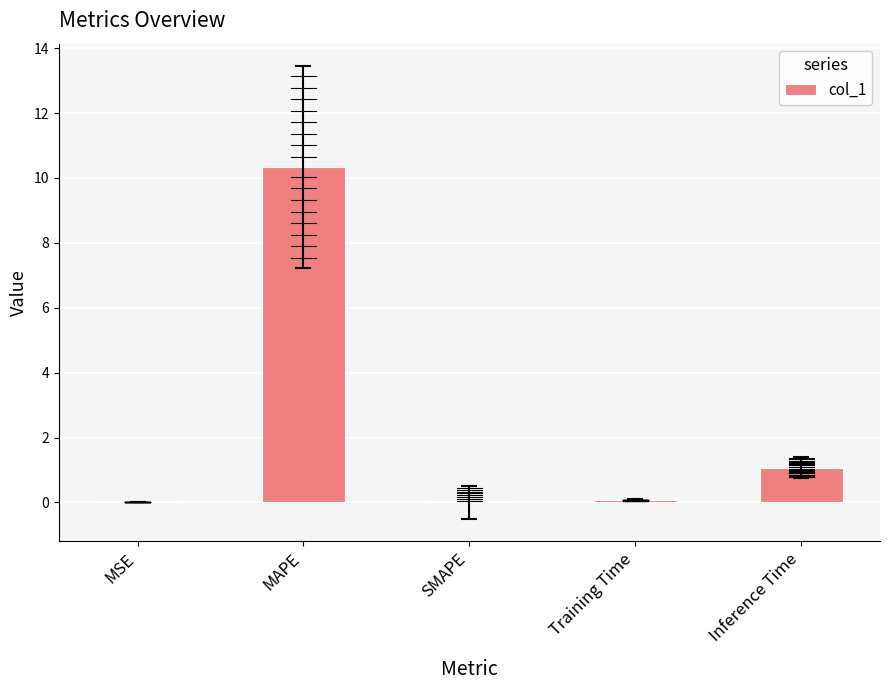

Which label corresponds to the largest value in the chart?

MAPE